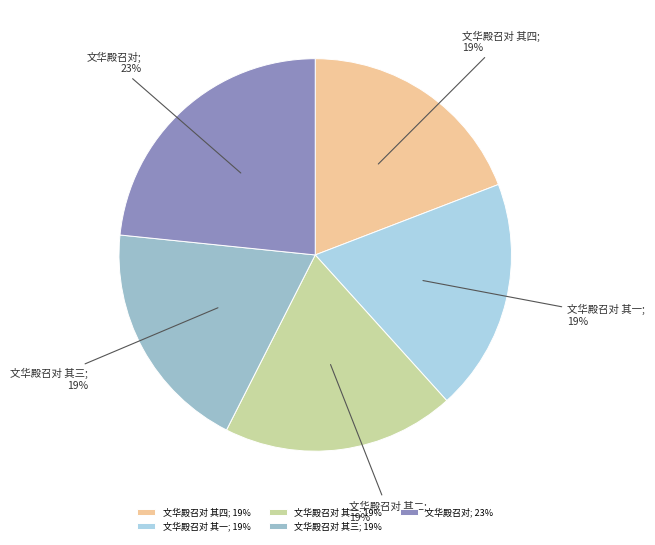

What percentage is the 文华殿召对 其三; 19% slice, to the nearest percent?

19%